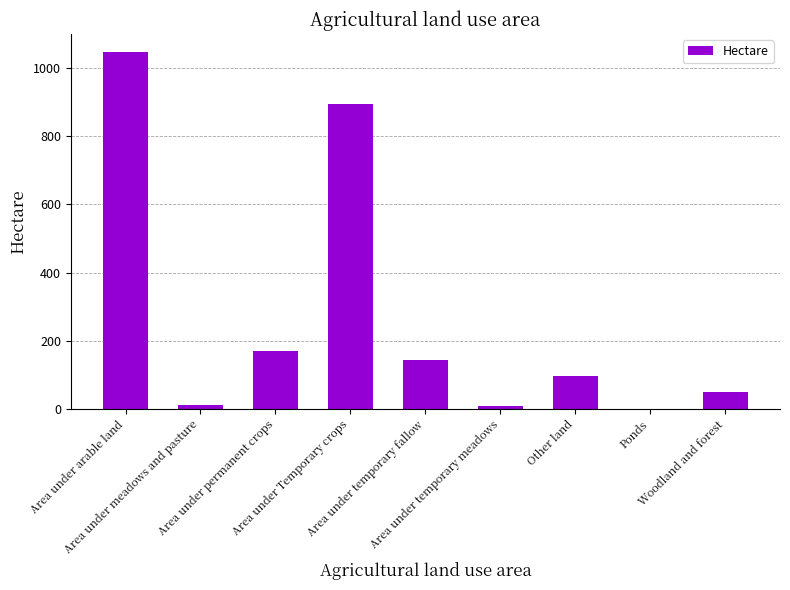

What is the maximum value shown in the chart?

1047.5